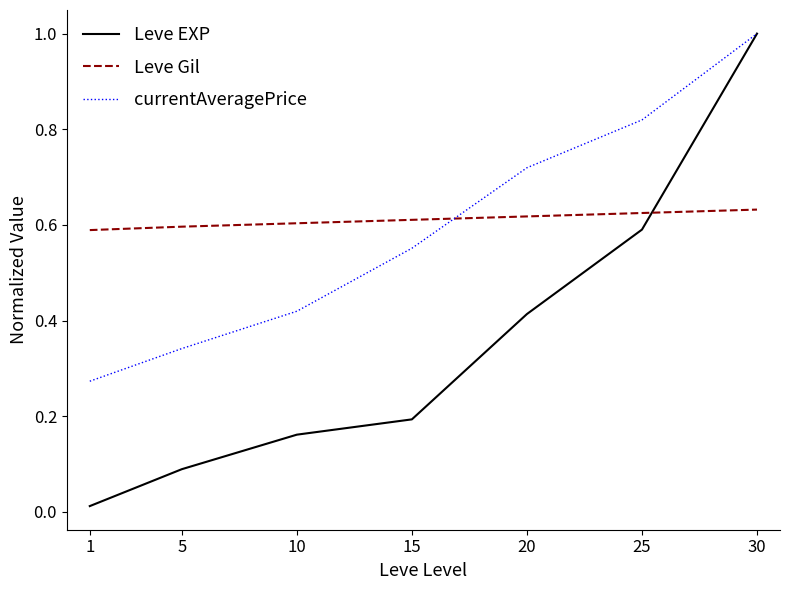

Is the value of Leve Gil at 15 greater than the value of currentAveragePrice at 30?

No